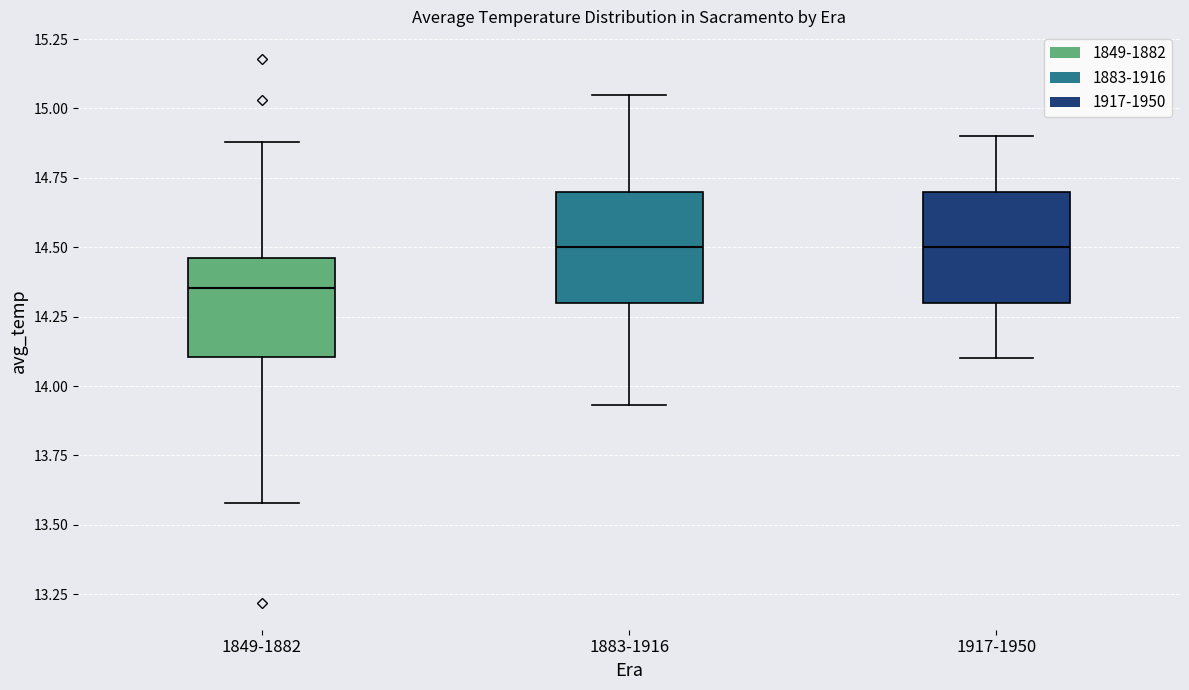

Reading left to right, read every box against the y-axis: the position of its median line, the range the box covers, and the ends of its whiskers. The values are not printed on the chart, so give them approximately, as read against the axis.

1849-1882: median 14.35, box 14.10 to 14.45, whiskers 13.60 to 14.90
1883-1916: median 14.50, box 14.30 to 14.70, whiskers 13.95 to 15.05
1917-1950: median 14.50, box 14.30 to 14.70, whiskers 14.10 to 14.90